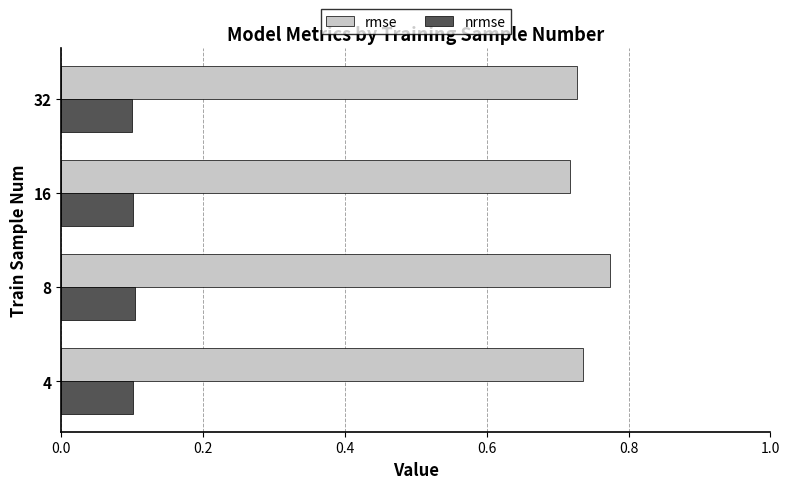

Rank the series at 16 from highest to lowest value.

rmse, nrmse